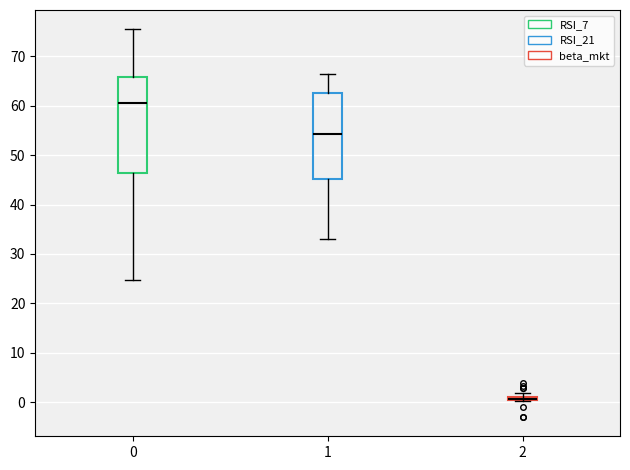

Where is the lower edge of the box at x = 2 on the y-axis? The values are not printed on the chart, so give them approximately, as read against the axis.

0